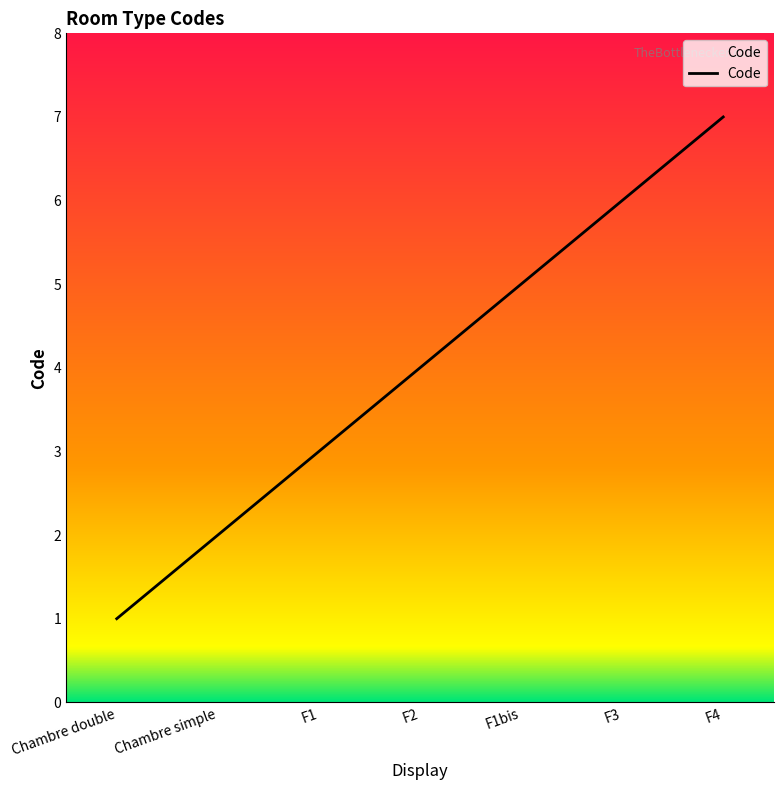

List the labels in order of value, smallest first.

Chambre double, Chambre simple, F1, F2, F1bis, F3, F4